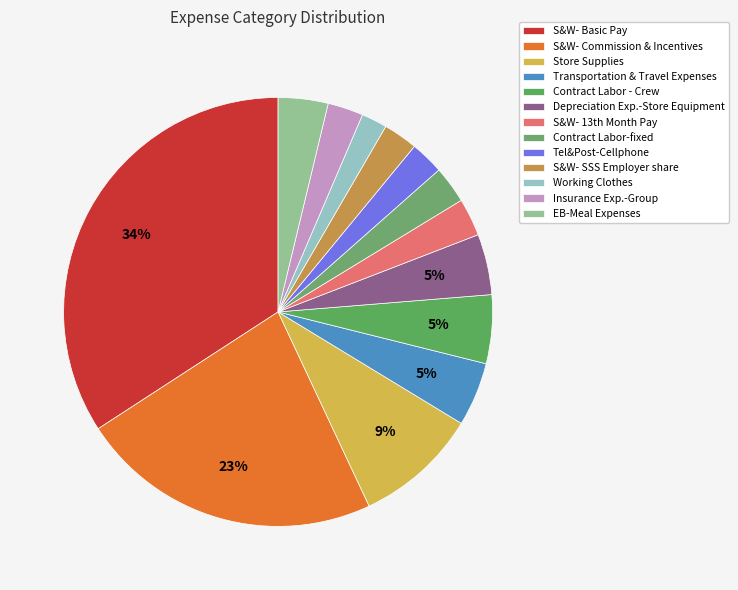

To the nearest percent, what percentage of the pie is Insurance Exp.-Group?

3%